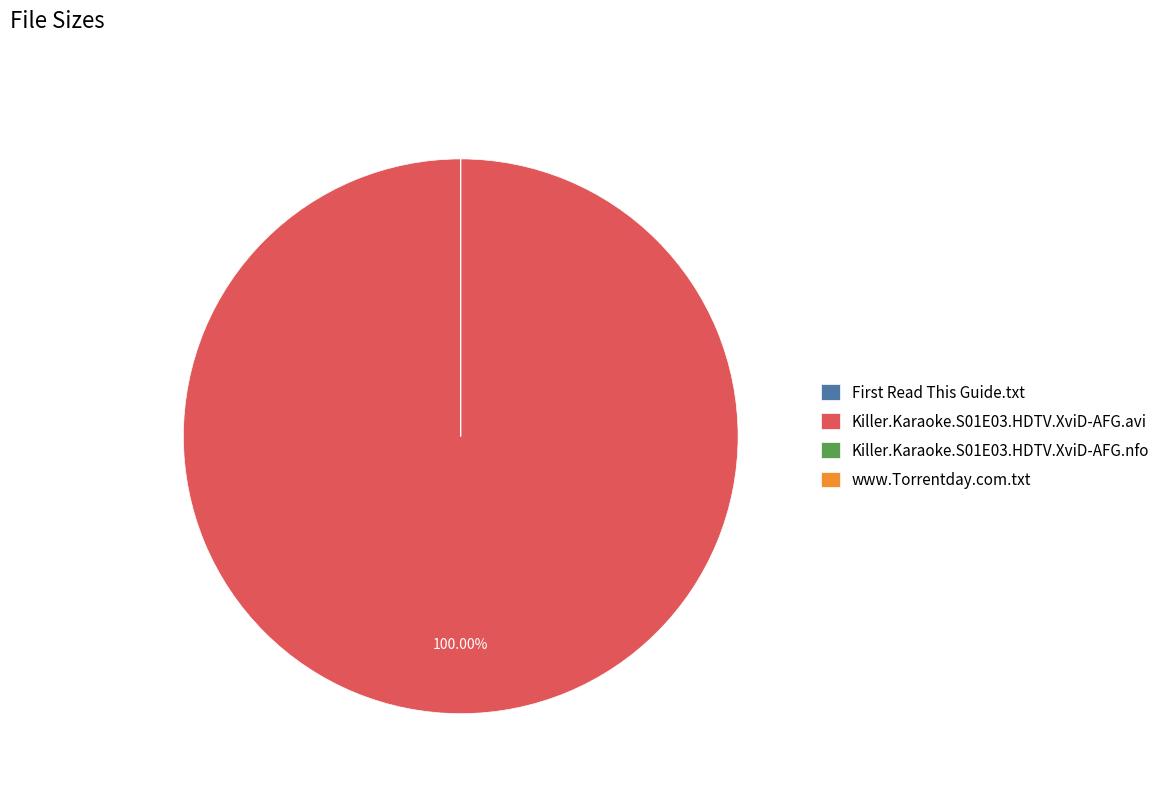

Which slice is the largest?

Killer.Karaoke.S01E03.HDTV.XviD-AFG.avi